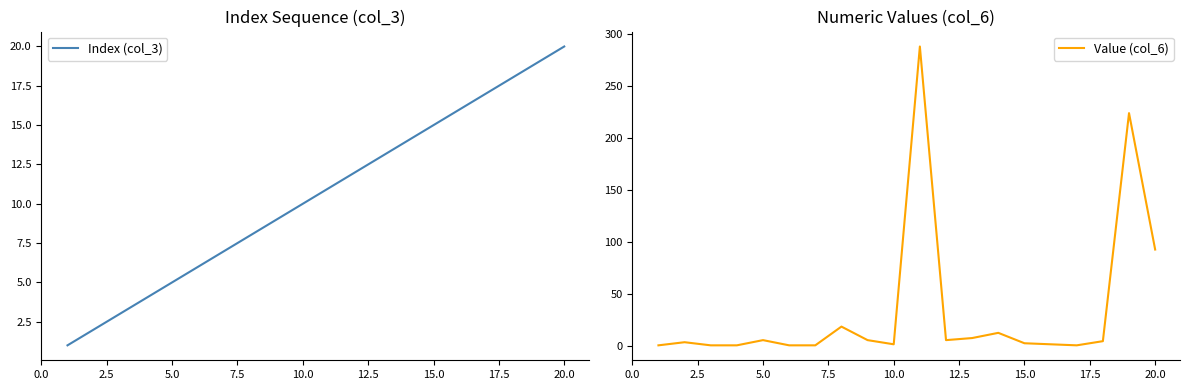

Which category has the highest value in the Index (col_3) series?

20.0